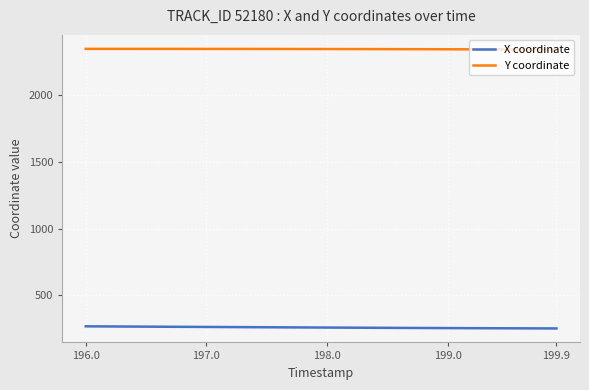

Which series has the largest total across all categories?

Y coordinate